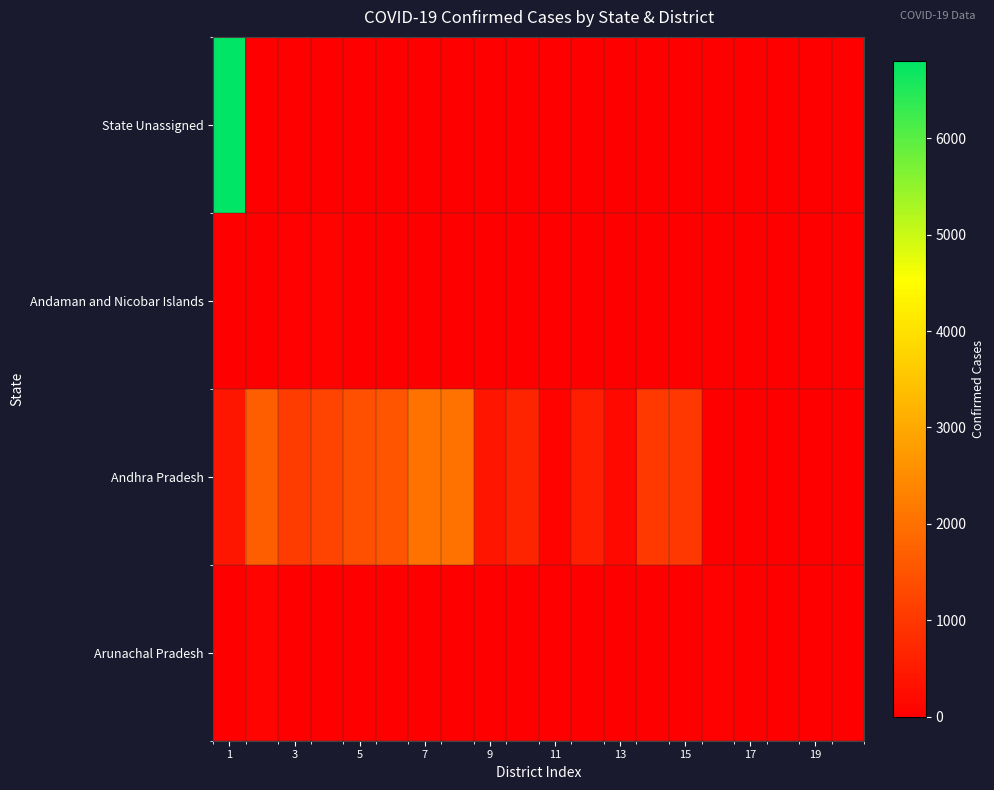

What is the greatest value displayed?

6803